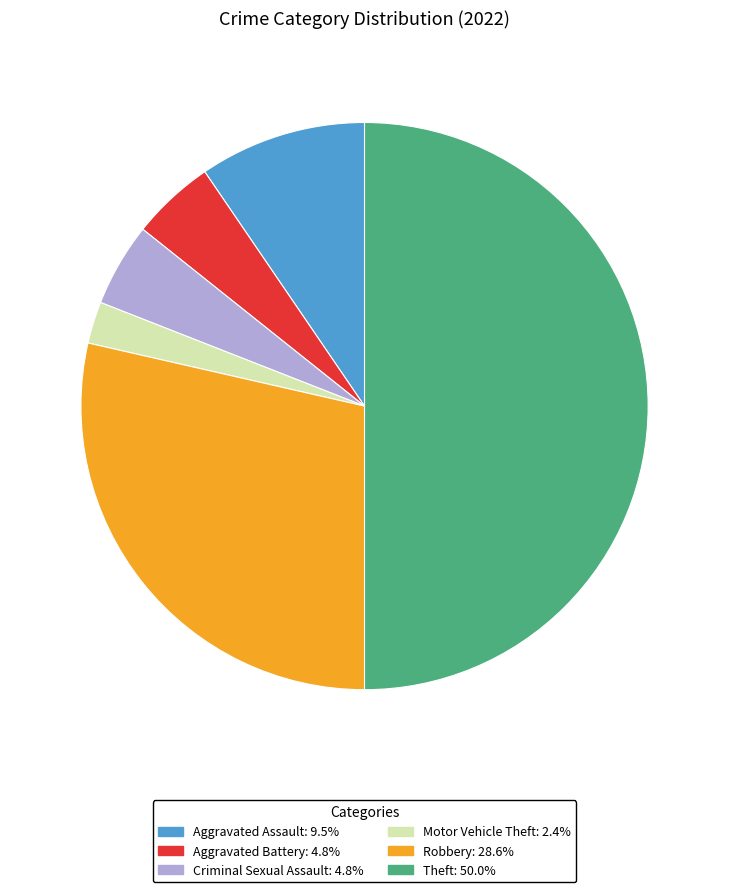

Approximately how many times larger is the value at Robbery compared to Criminal Sexual Assault?

6.0